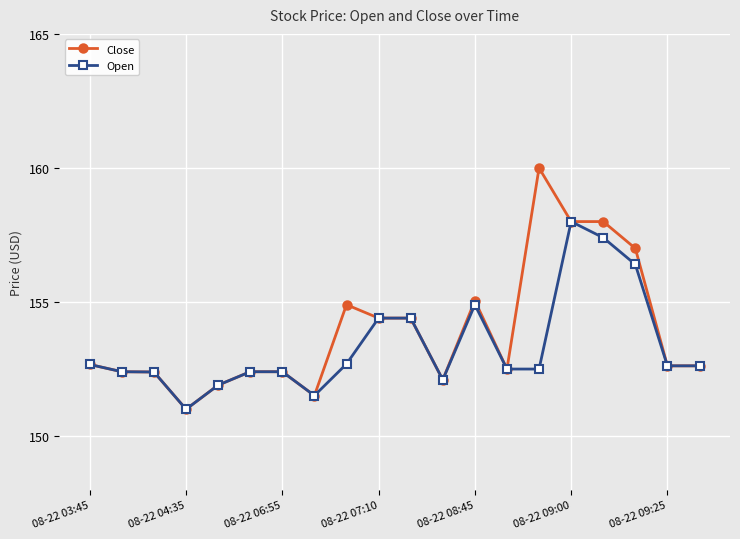

What is the highest value of the Close series?

160.0